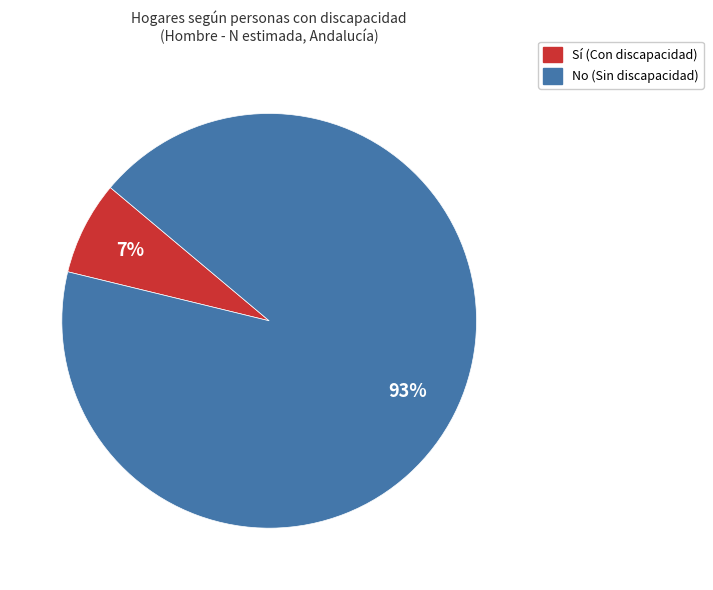

How many segments does this pie chart have?

2